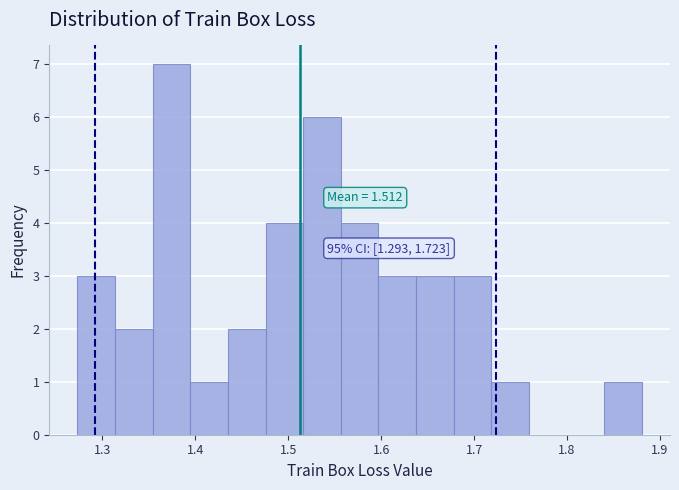

Which range on the x-axis has the tallest bar?

1.35 to 1.39